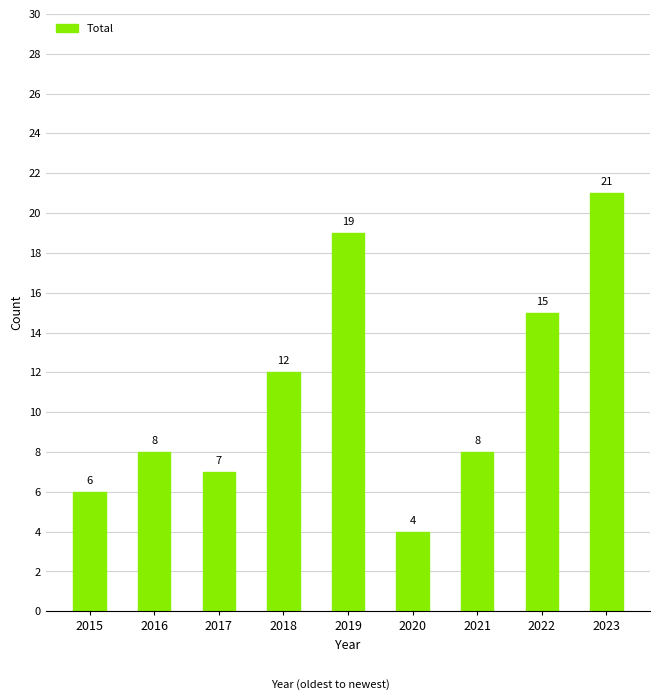

At which label is the value closest to 12?

2018